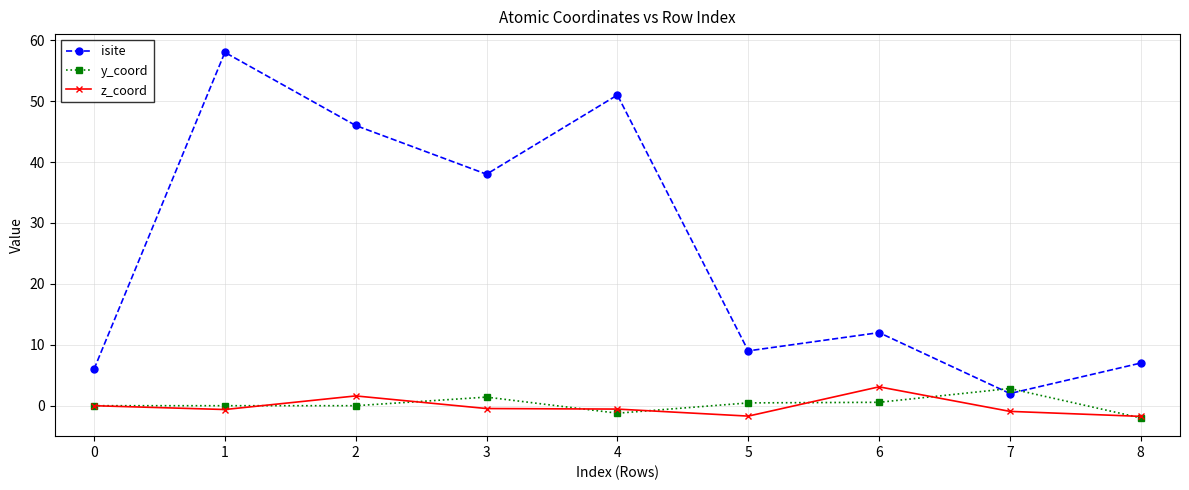

Which series has the largest total across all categories?

isite